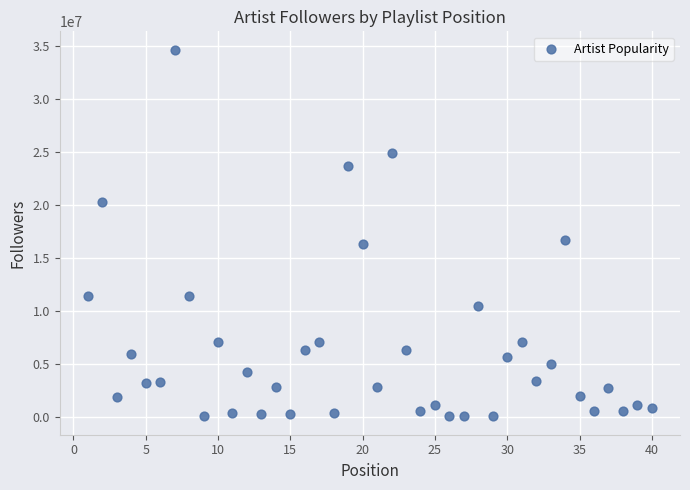

What Y value in the scatter plot is closest to 17332640?

16703217